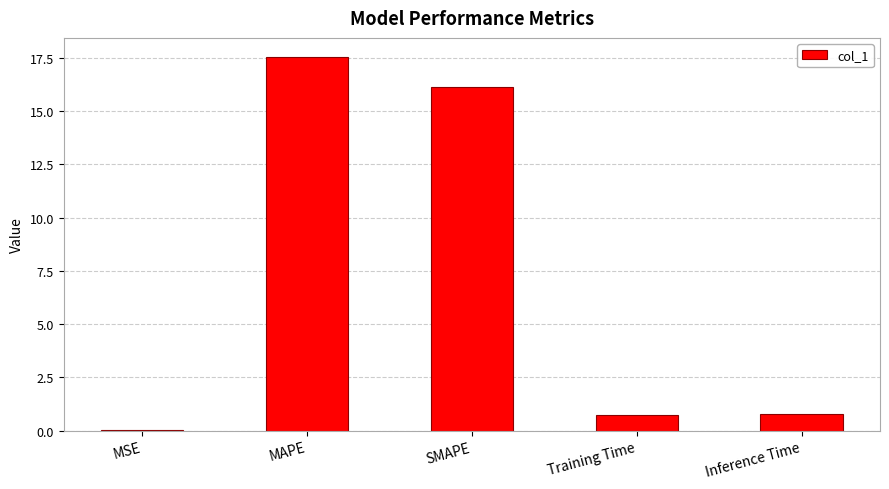

What is the greatest value displayed?

17.6